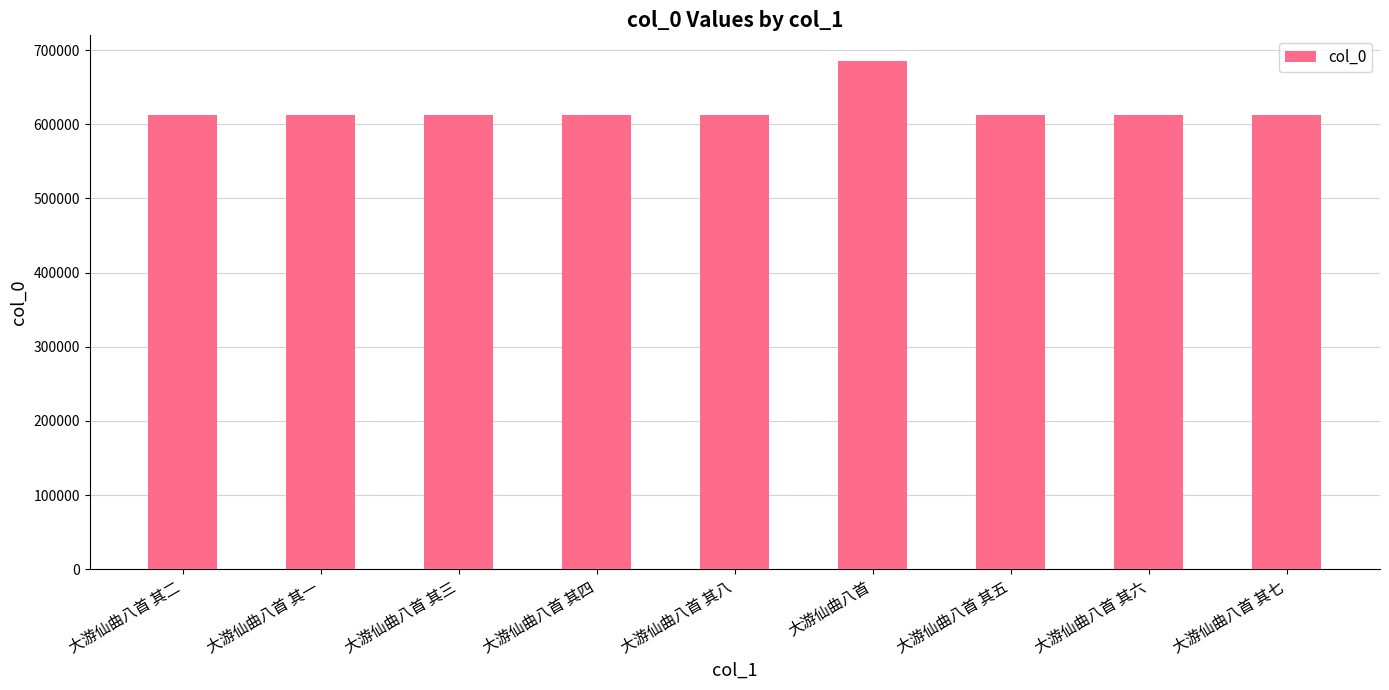

How many series are shown in this chart?

1